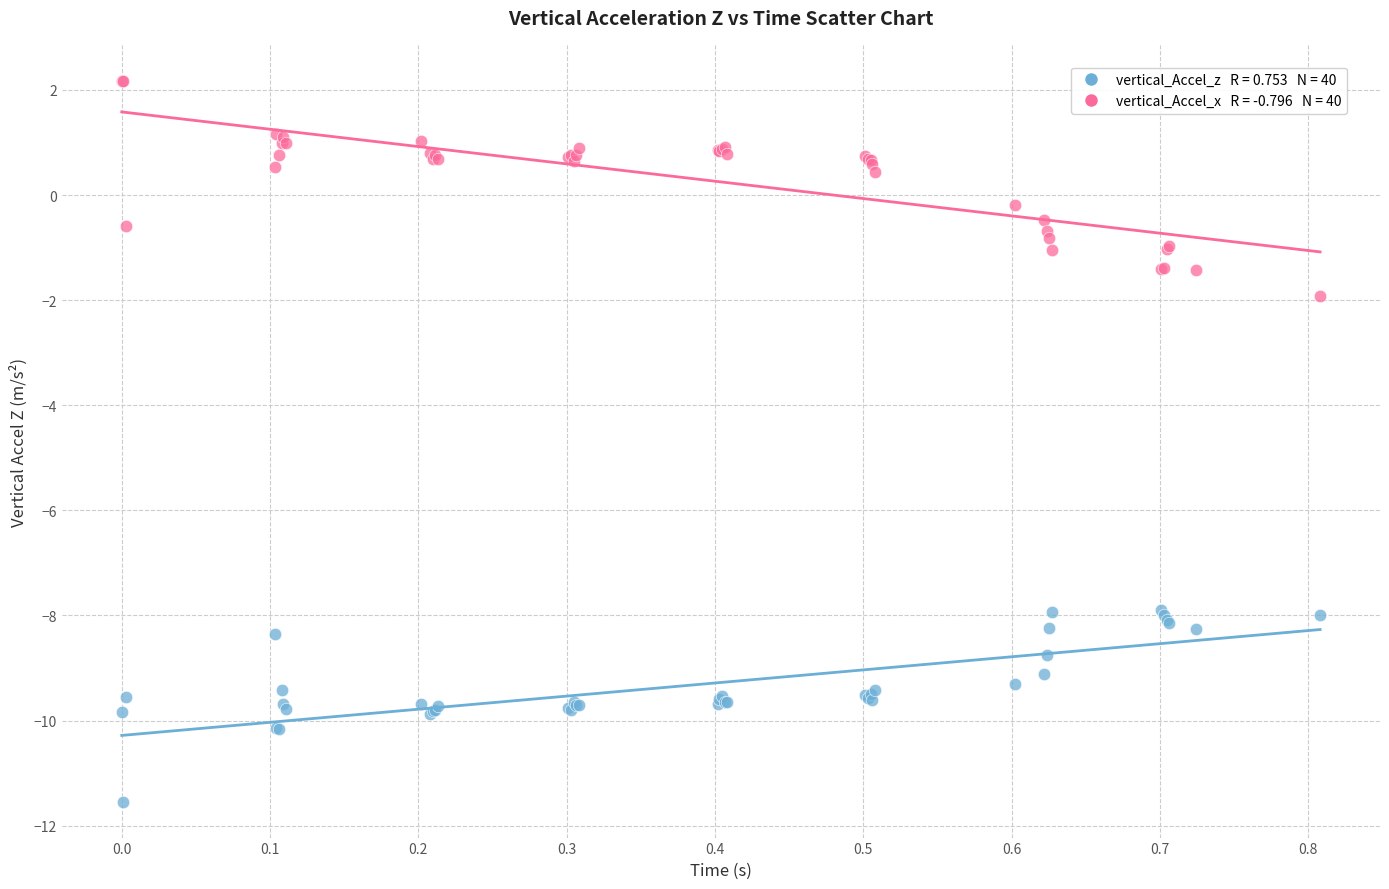

Across all series, what Y value is closest to -4?

-1.9